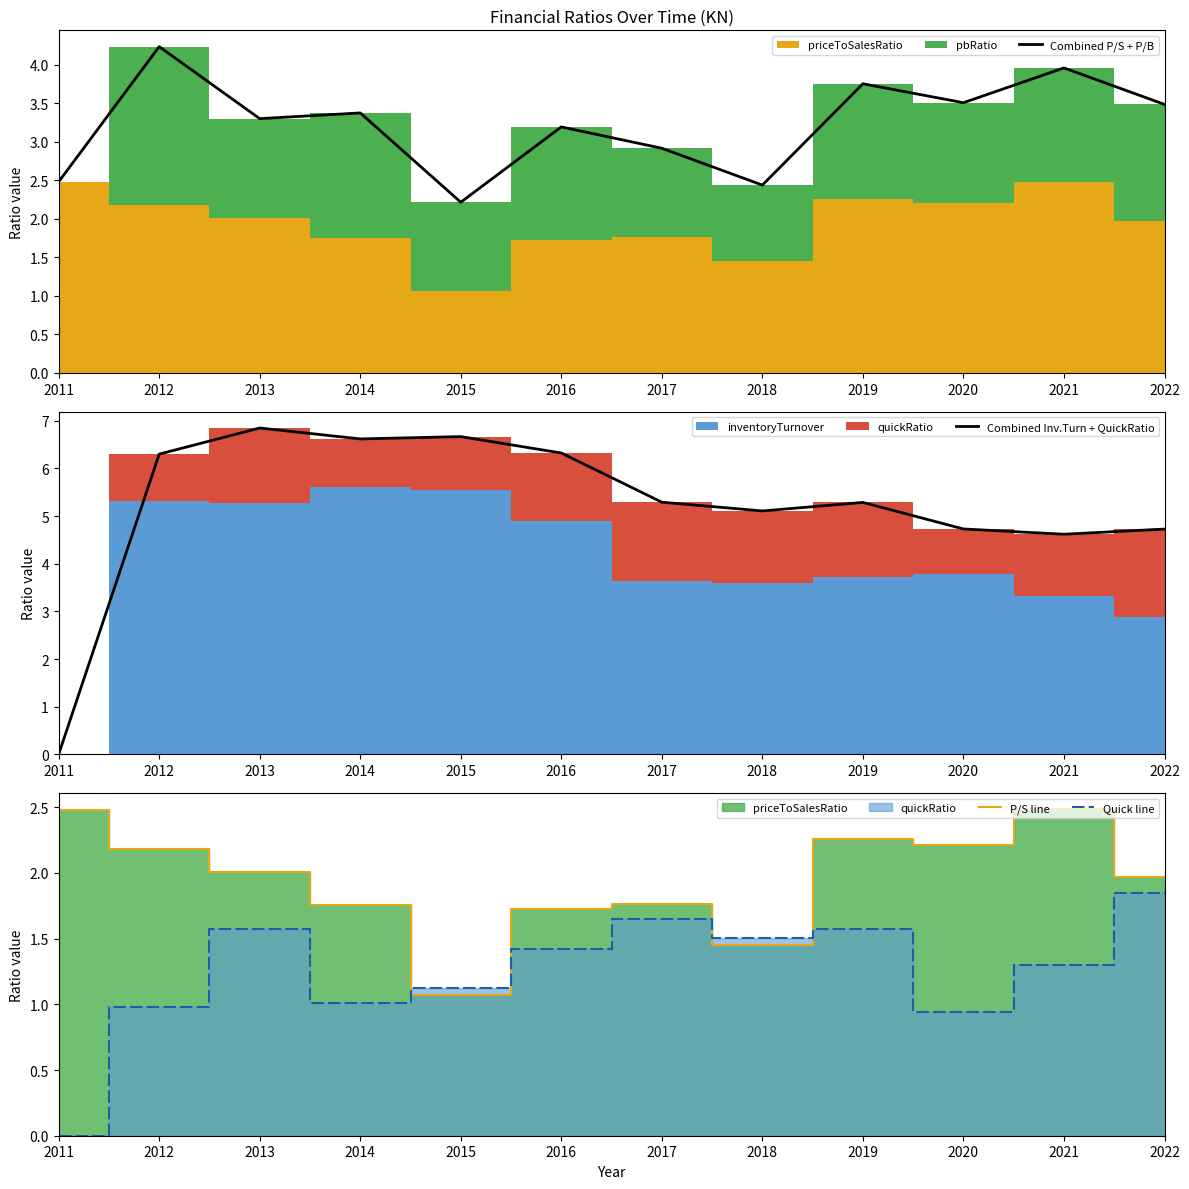

Between which two adjacent categories do P/S line and Quick line first intersect?

2014 and 2015